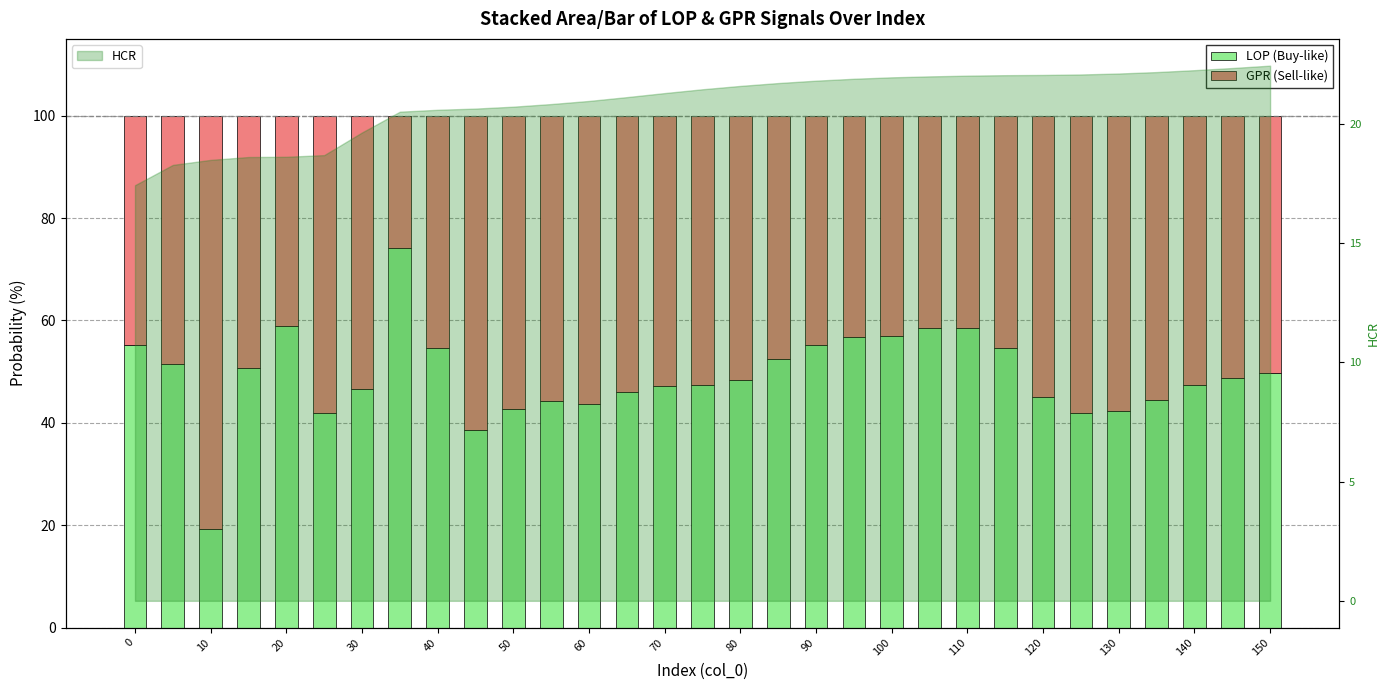

True or false: GPR (Sell-like) has a value of 44.7 at 90.

True